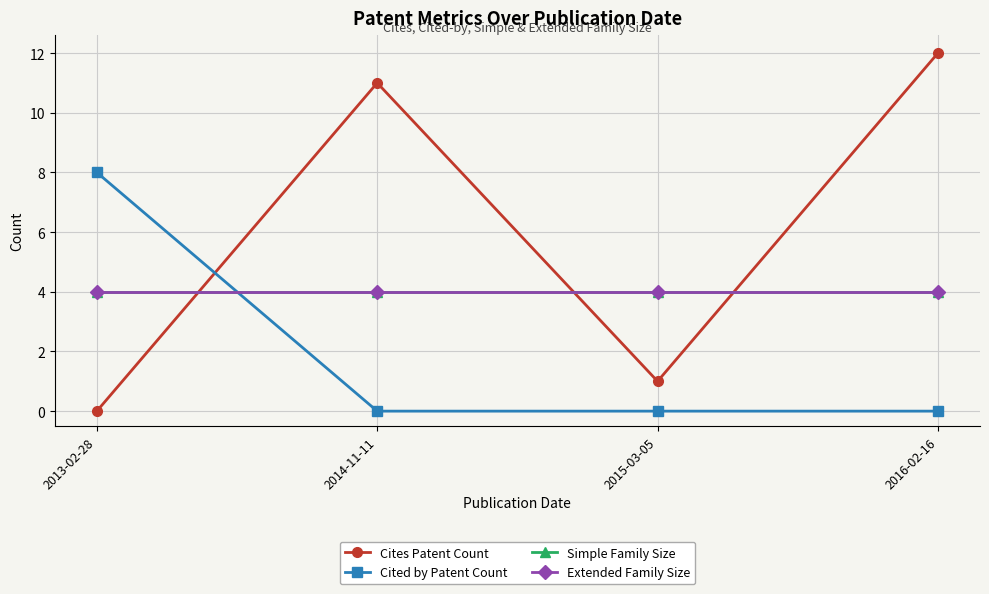

Is this an area chart (filled region under the line)?

No